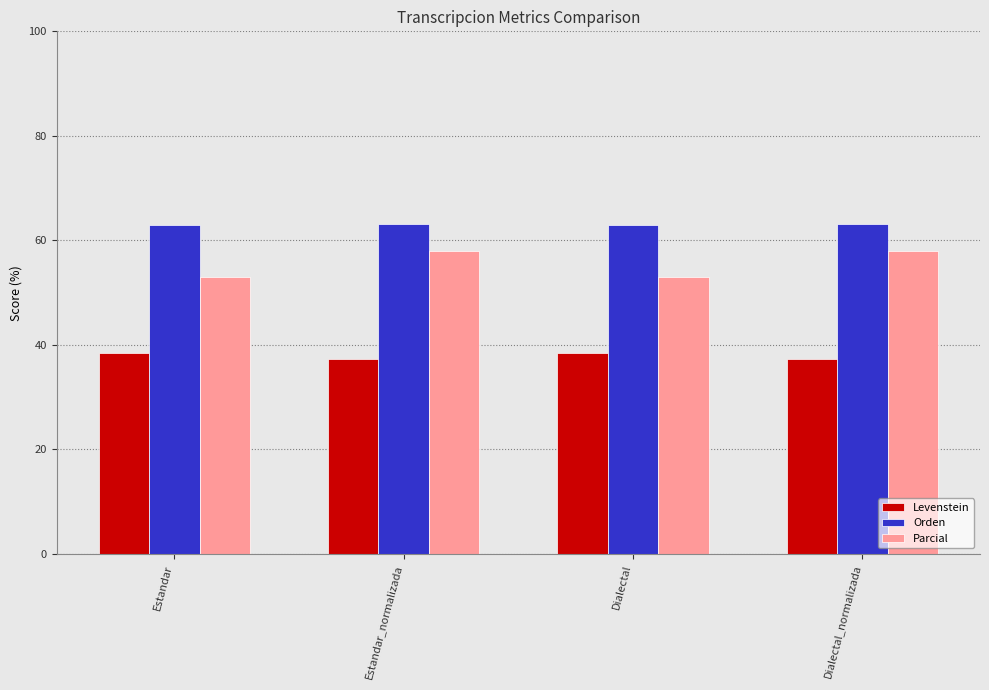

At Estandar_normalizada, list the series in order from largest to smallest.

Orden, Parcial, Levenstein